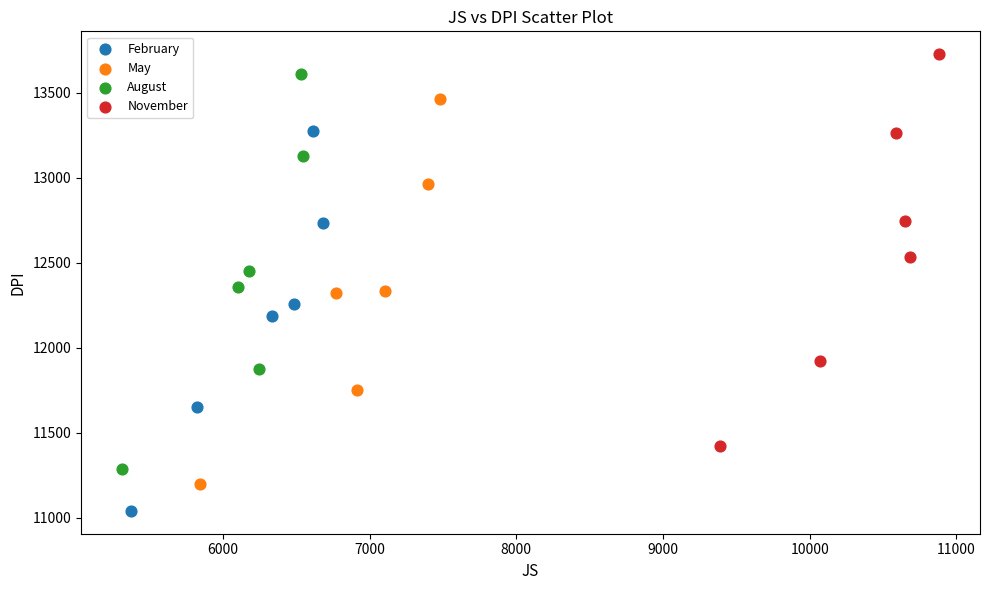

Which series has the largest Y range (max minus min)?

August